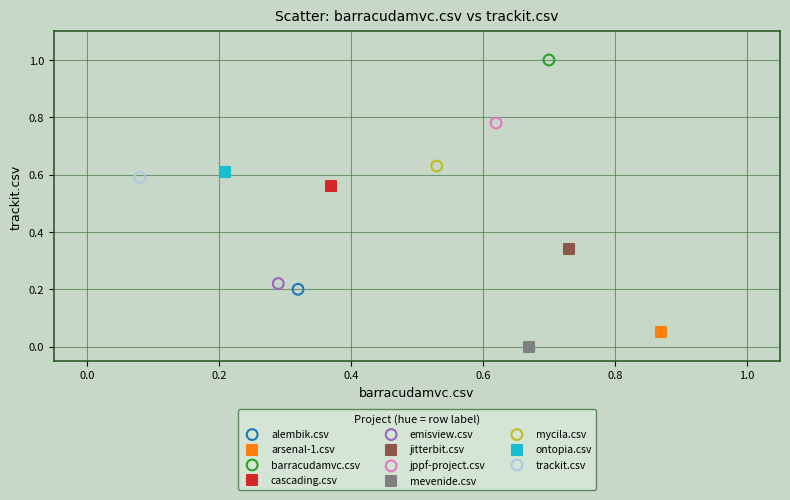

Which series reaches the maximum Y coordinate?

barracudamvc.csv